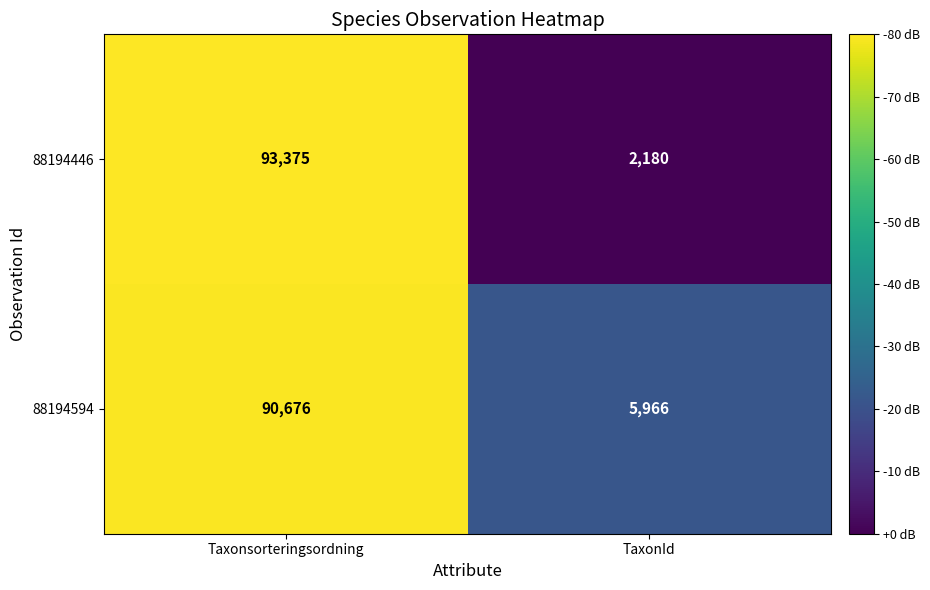

Reading left to right, extract all data points from this chart.

88194446: Taxonsorteringsordning=93375	TaxonId=2180
88194594: Taxonsorteringsordning=90676	TaxonId=5966